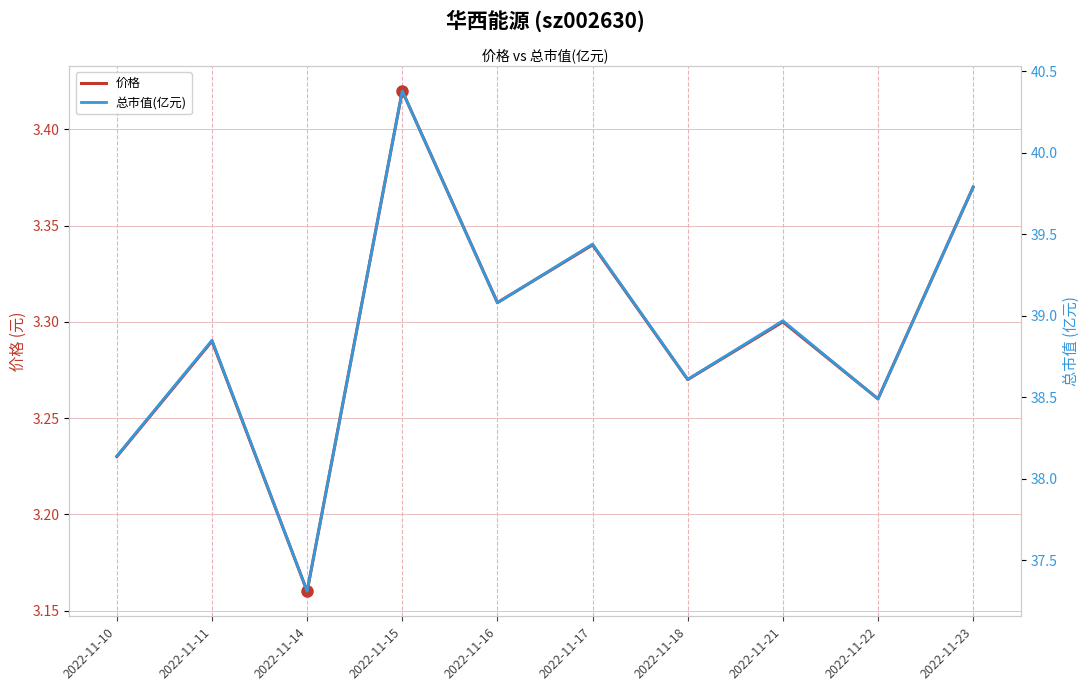

Which has a higher value, 2022-11-21 or 2022-11-23?

2022-11-23